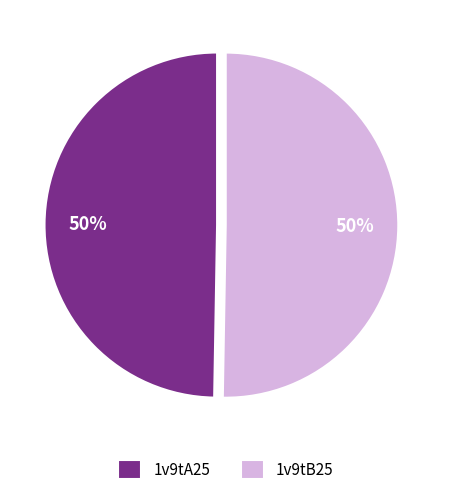

Count the number of slices in the pie.

2